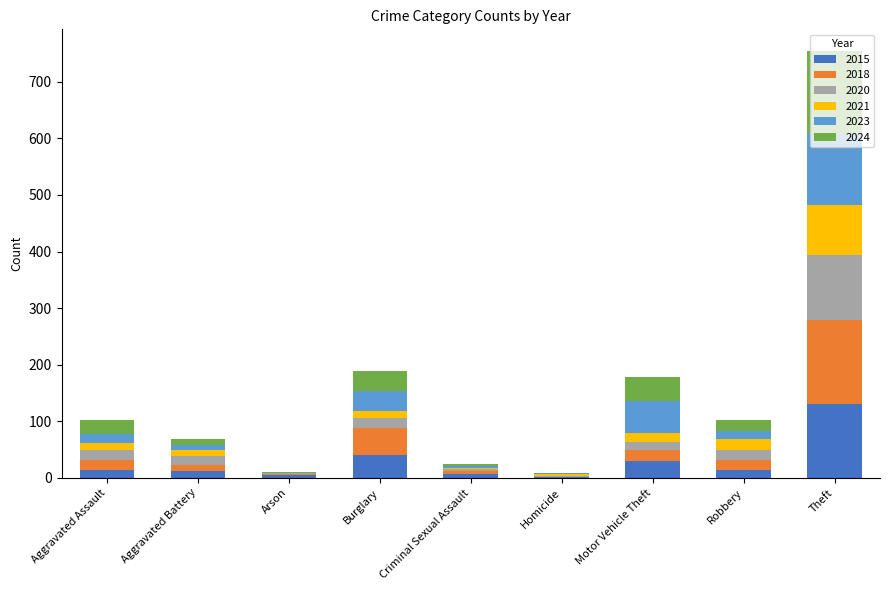

What is the maximum value for 2015?

131